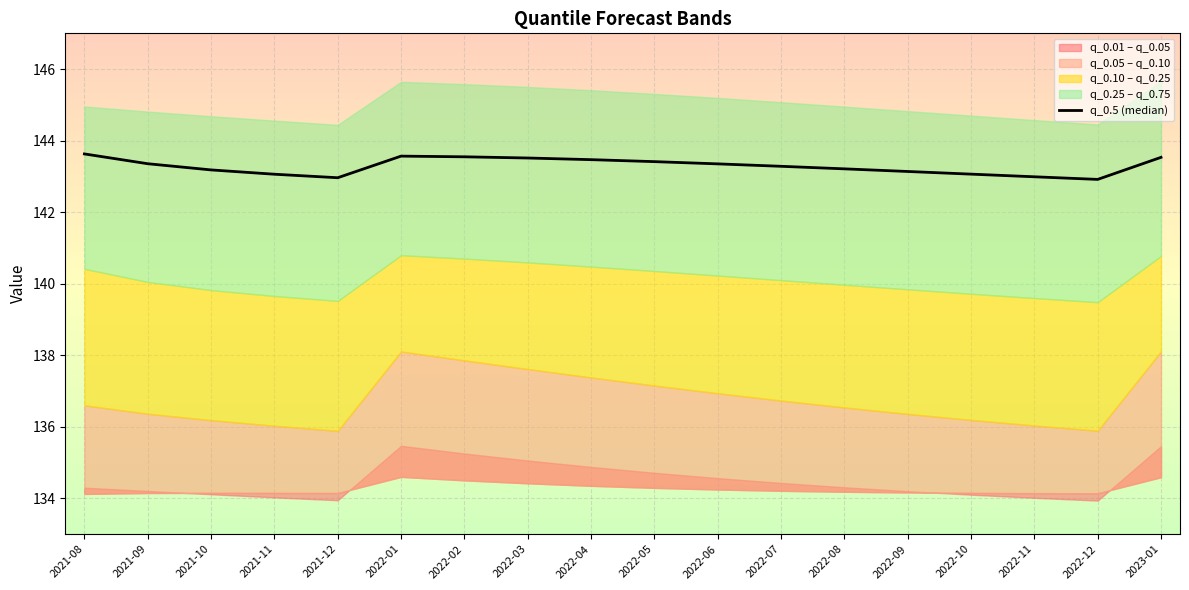

What is the ratio of the value at 2021-11 to the value at 2022-05?

1.0